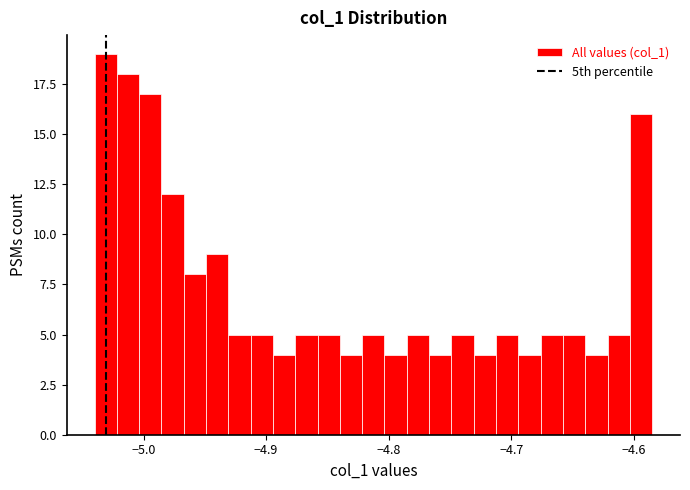

Read against the x-axis, roughly where is the centre of the tallest bar?

-5.03